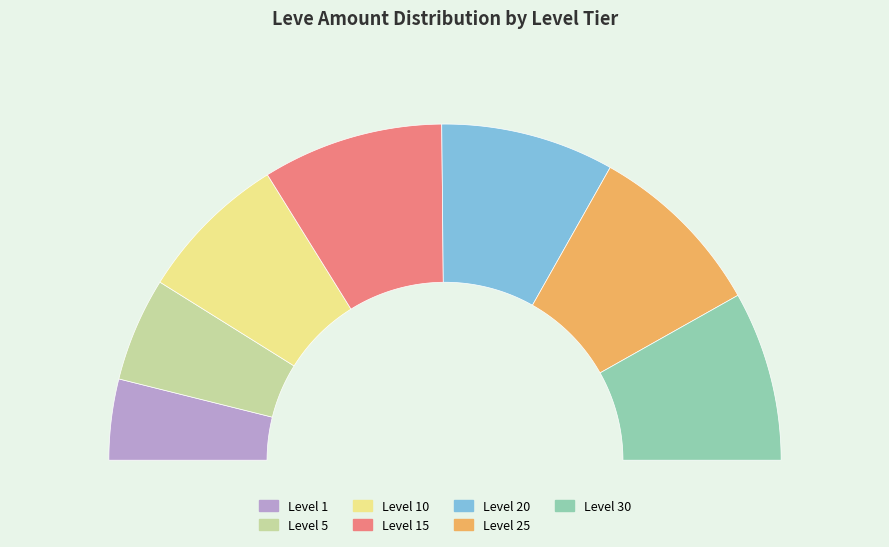

True or false: Level 15 accounts for 10% of the total.

False